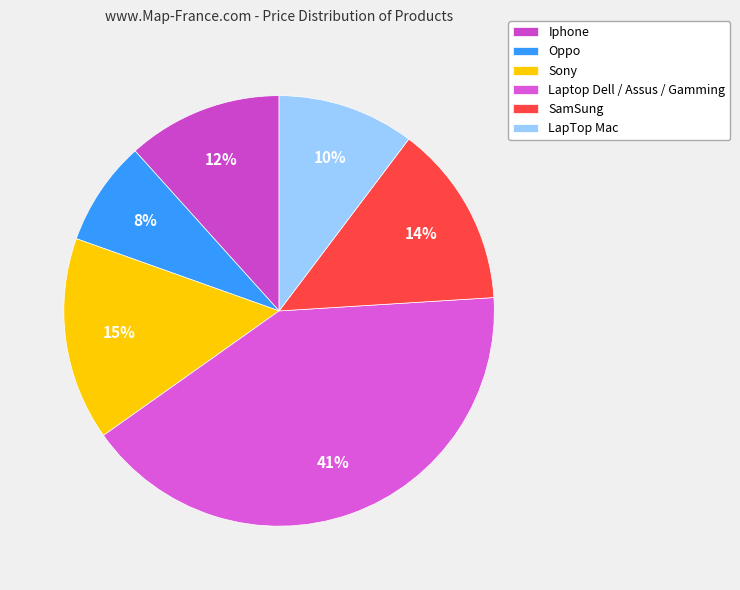

To the nearest percent, what portion does SamSung represent?

14%